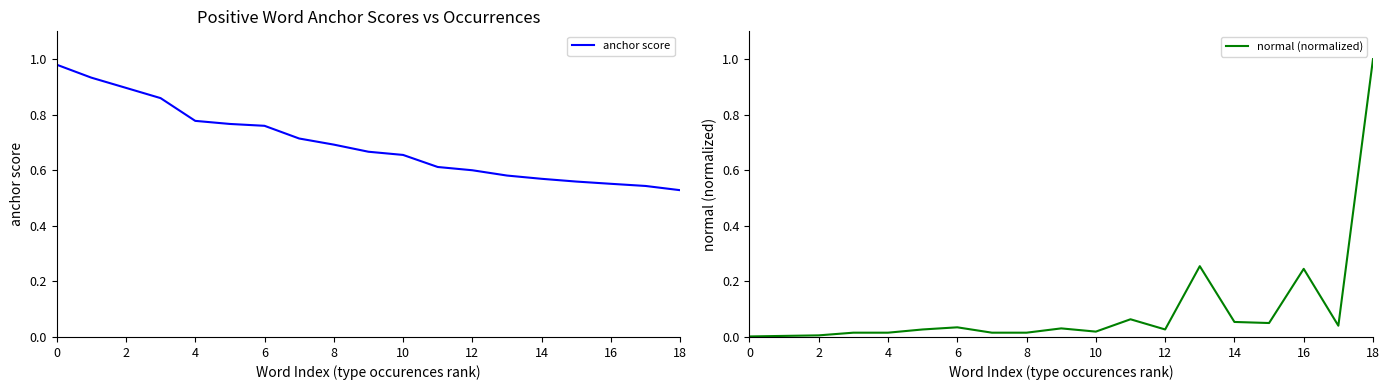

What is the difference between the second highest and minimum values in the normal (normalized) series?

0.3